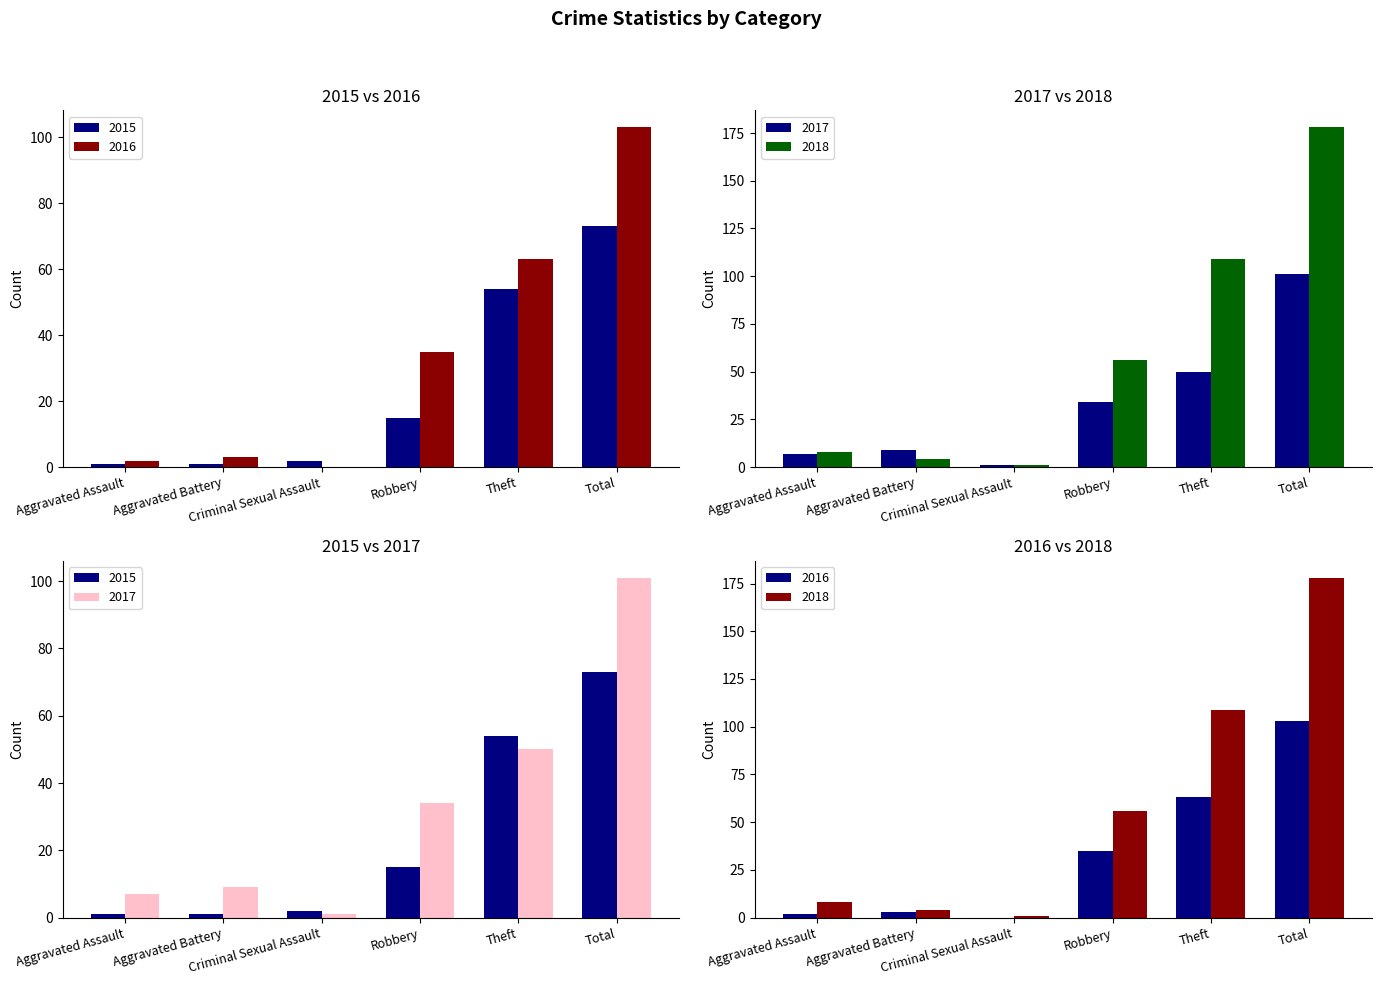

What value does the 2017 series have at Aggravated Battery?

9